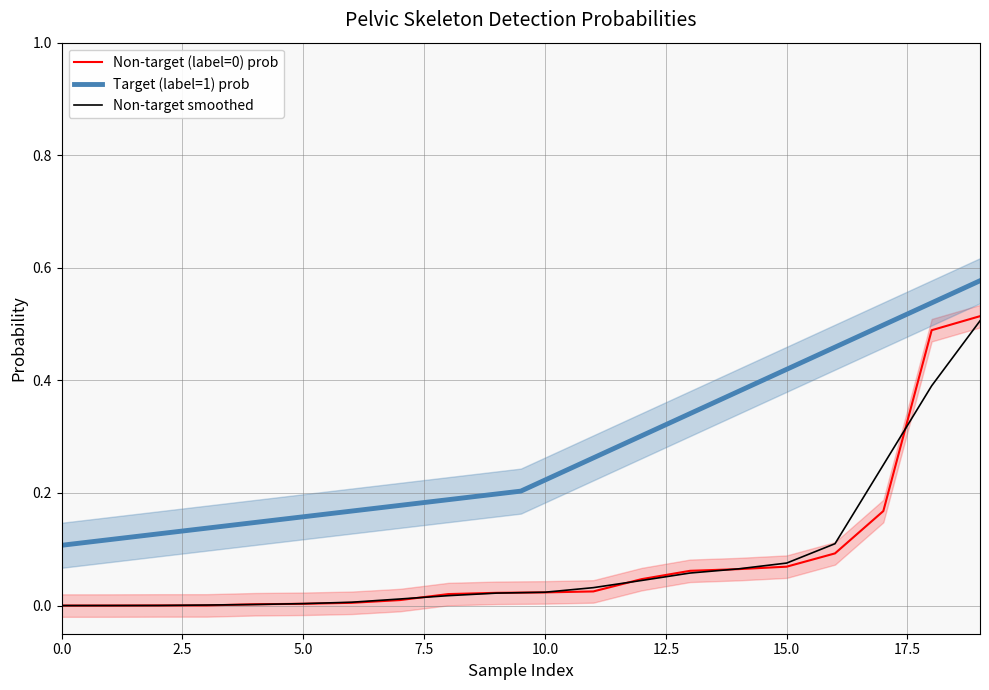

Which series has the largest total across all categories?

Target (label=1) mean prob